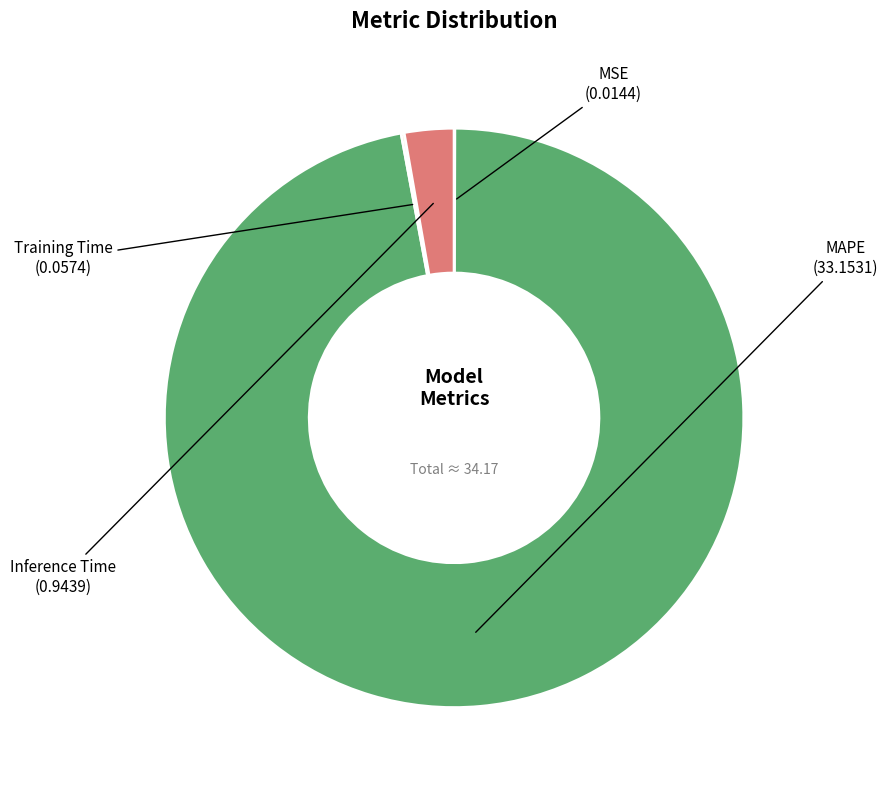

Does MSE account for over 50% of the chart?

No